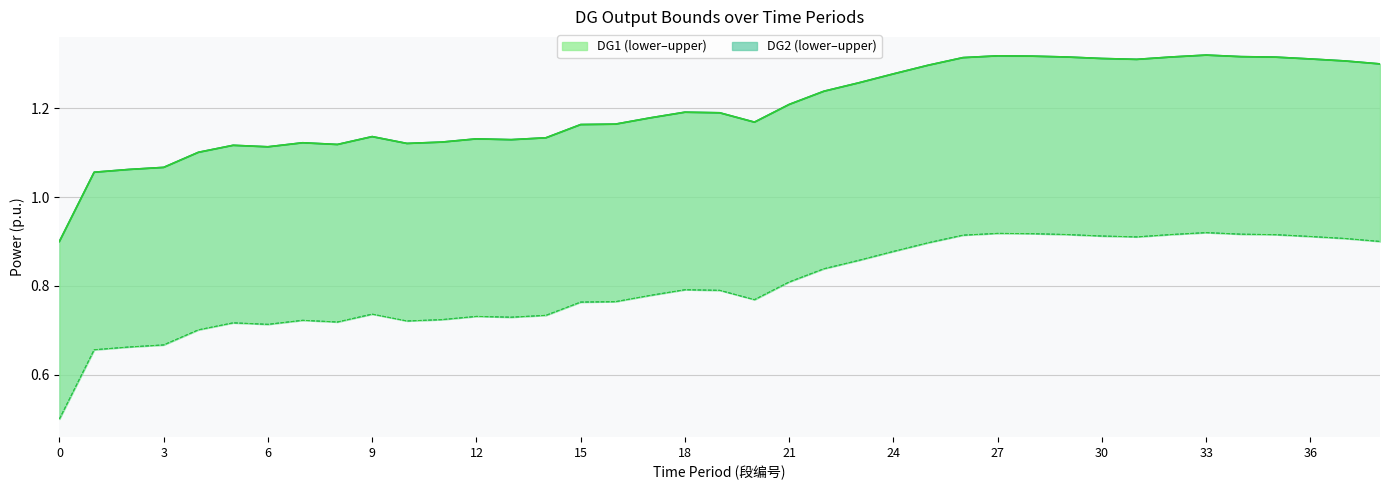

What is the total value across all series at 31?

4.4